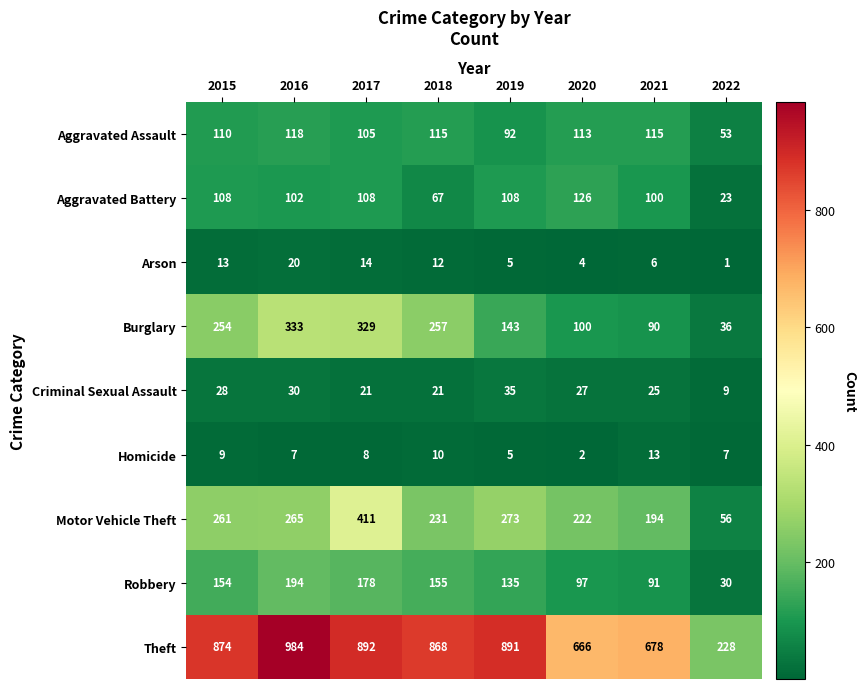

Is it true that Arson equals 30 at 2016?

False